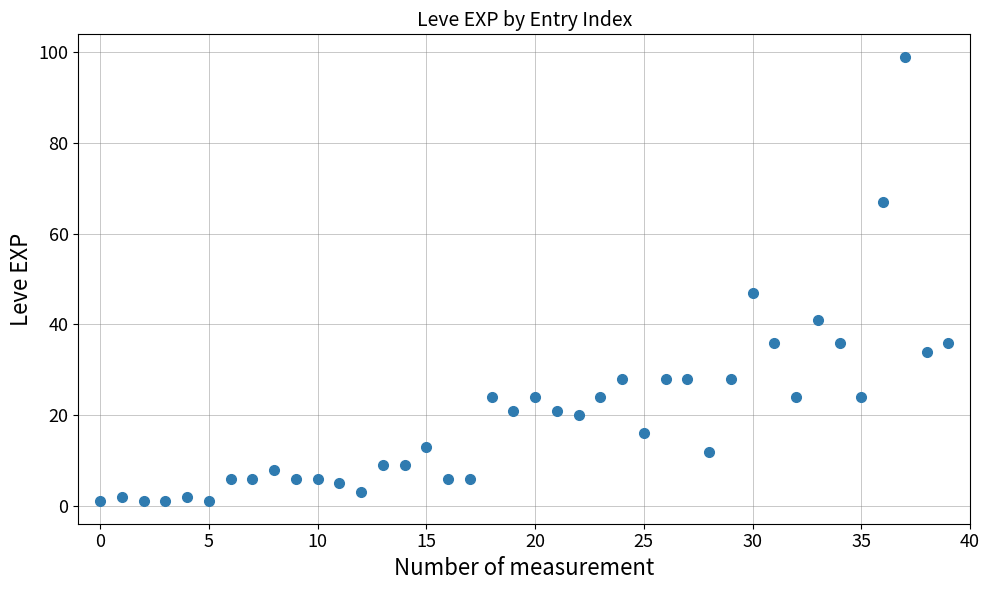

What Y value in the scatter plot is closest to 50?

47